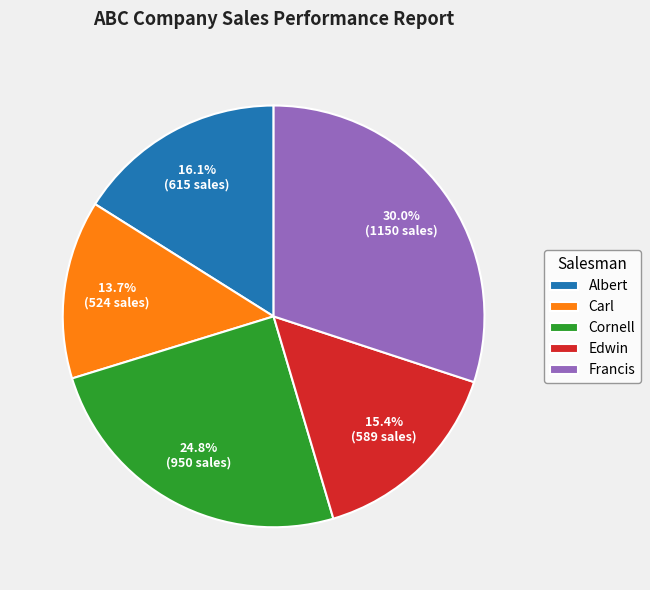

Does Cornell account for over 50% of the chart?

No